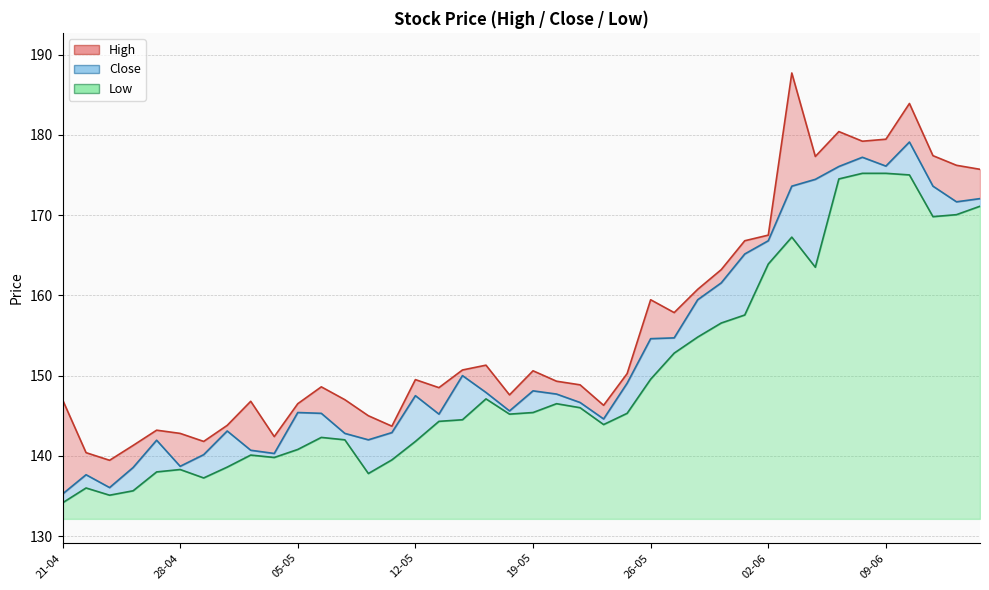

Which category has the lowest value across all series?

21-04